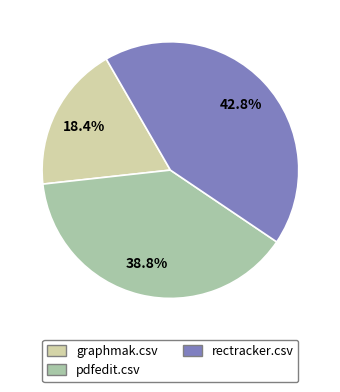

How much of the chart is everything except graphmak.csv?

81.6%